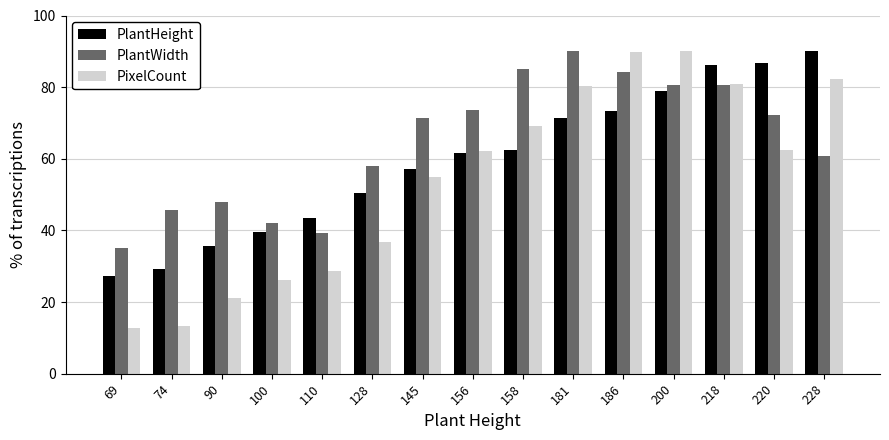

List the series in order of their overall mean, highest first.

PlantWidth, PlantHeight, PixelCount